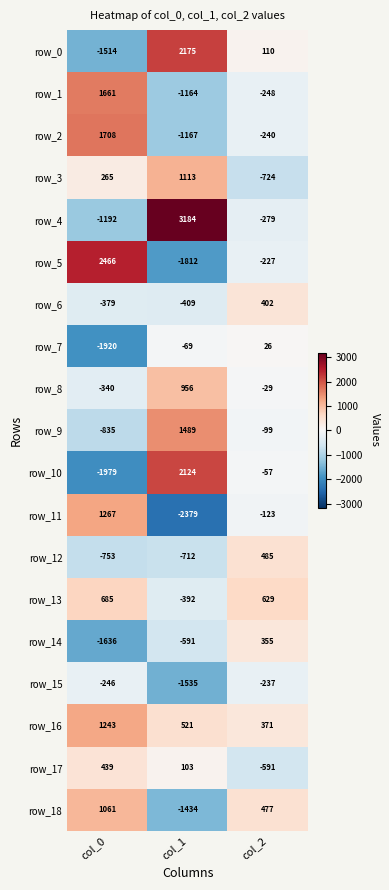

What is the average value of the row_9 series?

185